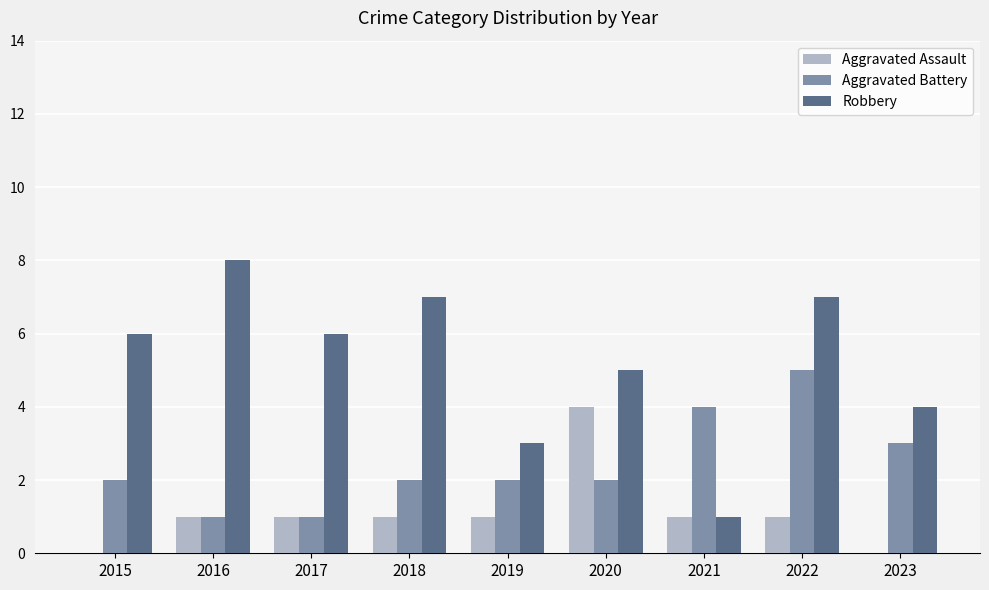

Which series has the largest range (max minus min)?

Robbery